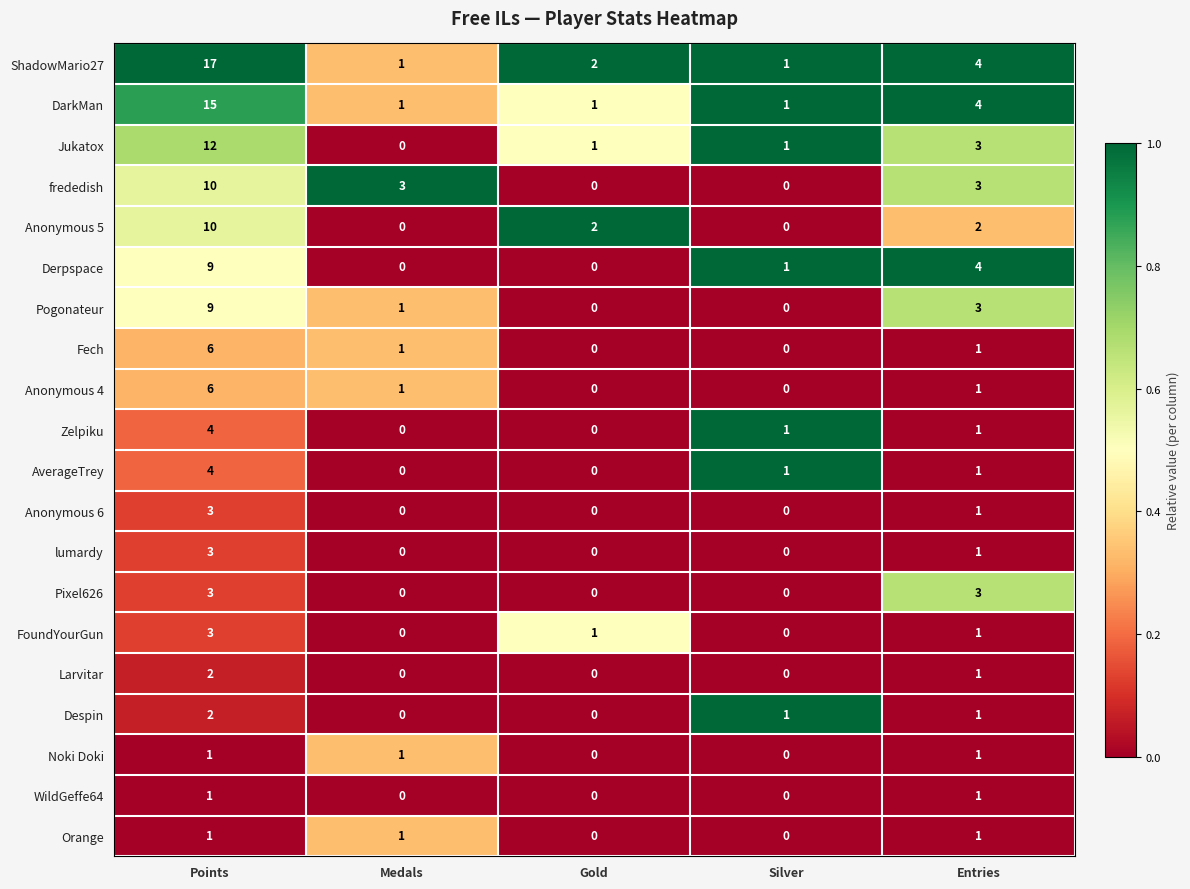

What is the total value across all series at Points?

121